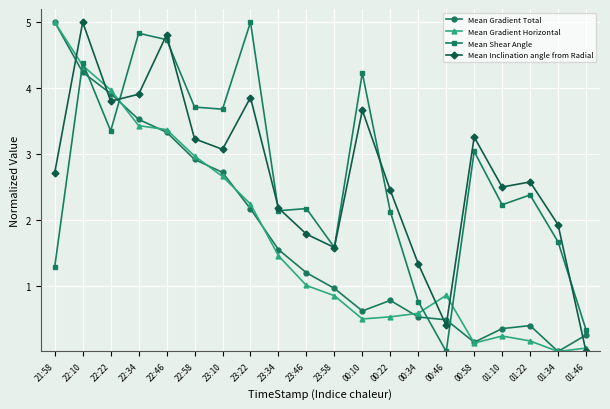

What is the spread (max minus min) of values at 22:46?

1.5